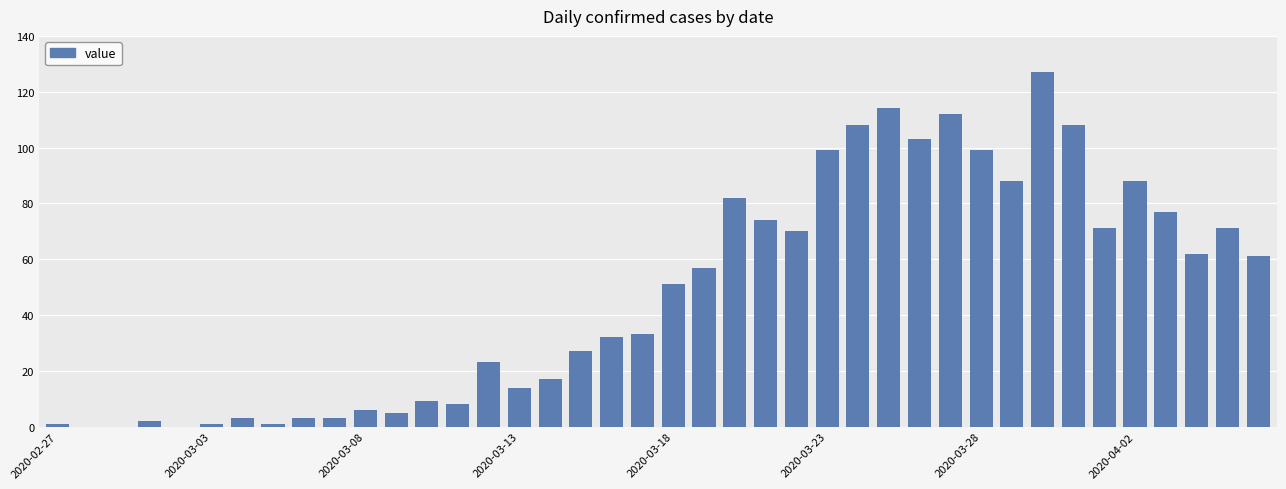

Reading left to right, list all the values displayed in this chart.

1	0	0	2	0	1	3	1	3	3	6	5	9	8	23	14	17	27	32	33	51	57	82	74	70	99	108	114	103	112	99	88	127	108	71	88	77	62	71	61